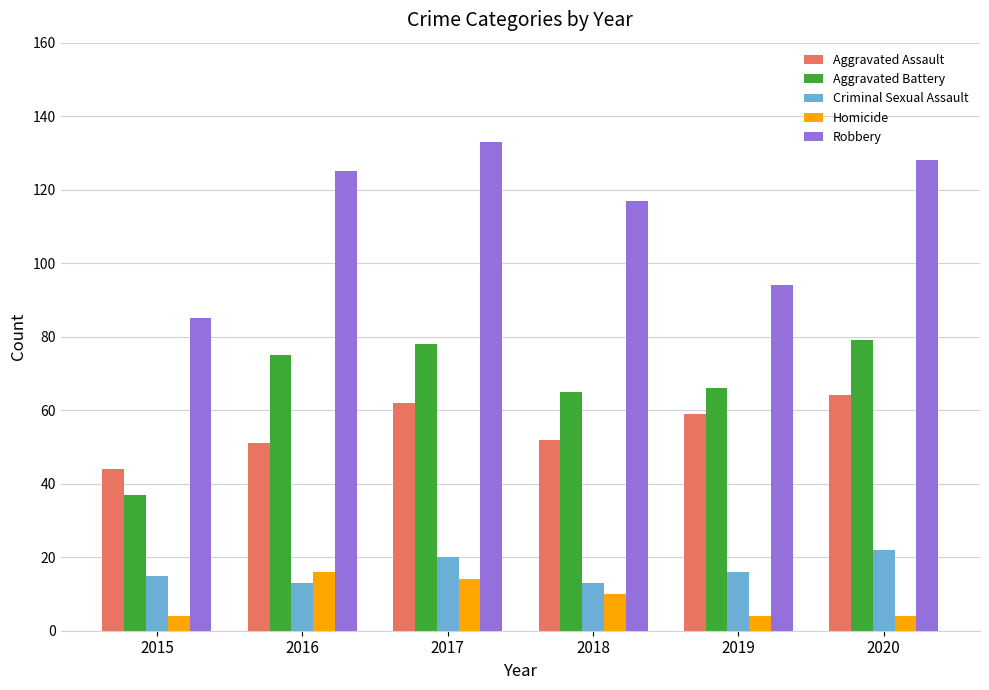

Reading left to right, what are all the values shown in this chart?

Aggravated Assault: 2015=44	2016=51	2017=62	2018=52	2019=59	2020=64
Aggravated Battery: 2015=37	2016=75	2017=78	2018=65	2019=66	2020=79
Criminal Sexual Assault: 2015=15	2016=13	2017=20	2018=13	2019=16	2020=22
Homicide: 2015=4	2016=16	2017=14	2018=10	2019=4	2020=4
Robbery: 2015=85	2016=125	2017=133	2018=117	2019=94	2020=128